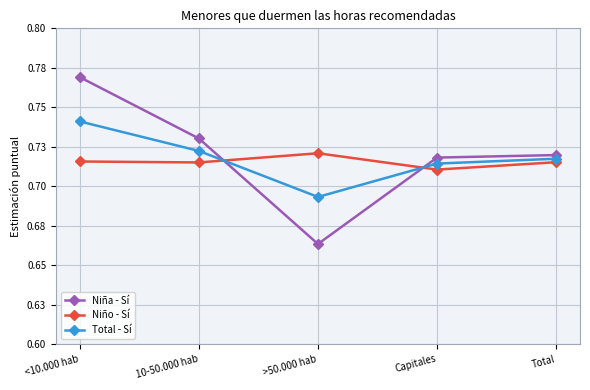

The Total - Sí series shows 0.9 at >50.000 hab. True or false?

False